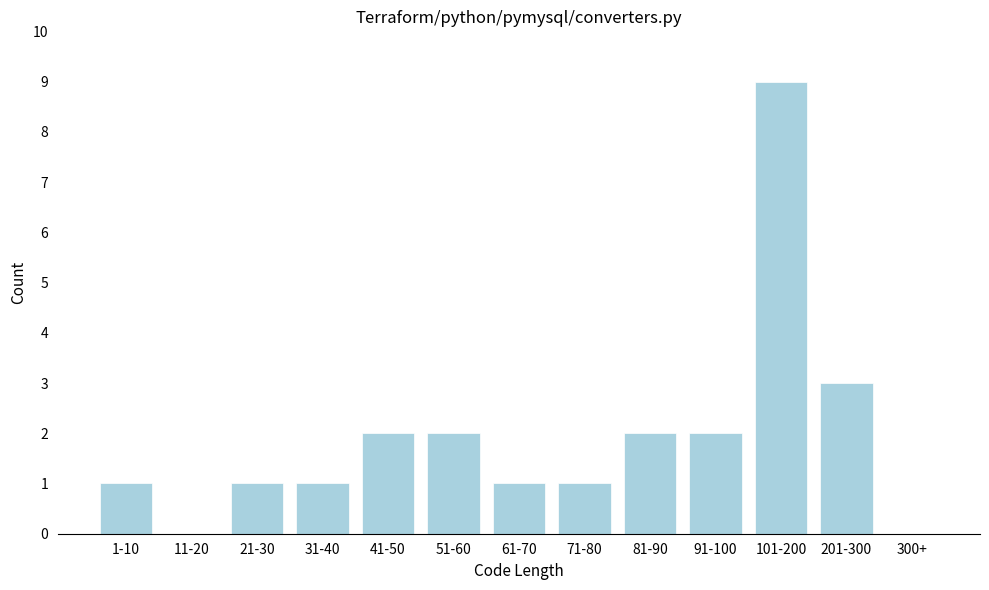

Reading left to right, list all the values displayed in this chart.

1-10=1	11-20=0	21-30=1	31-40=1	41-50=2	51-60=2	61-70=1	71-80=1	81-90=2	91-100=2	101-200=9	201-300=3	300+=0